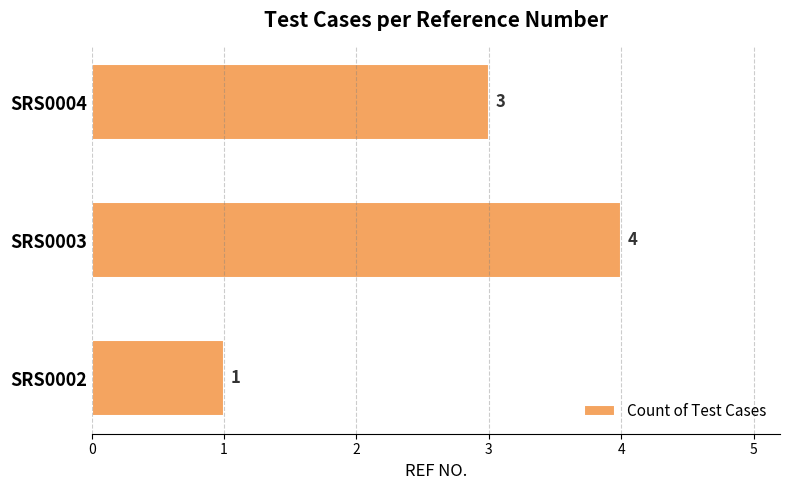

True or false: the data shows 1 at SRS0004.

False